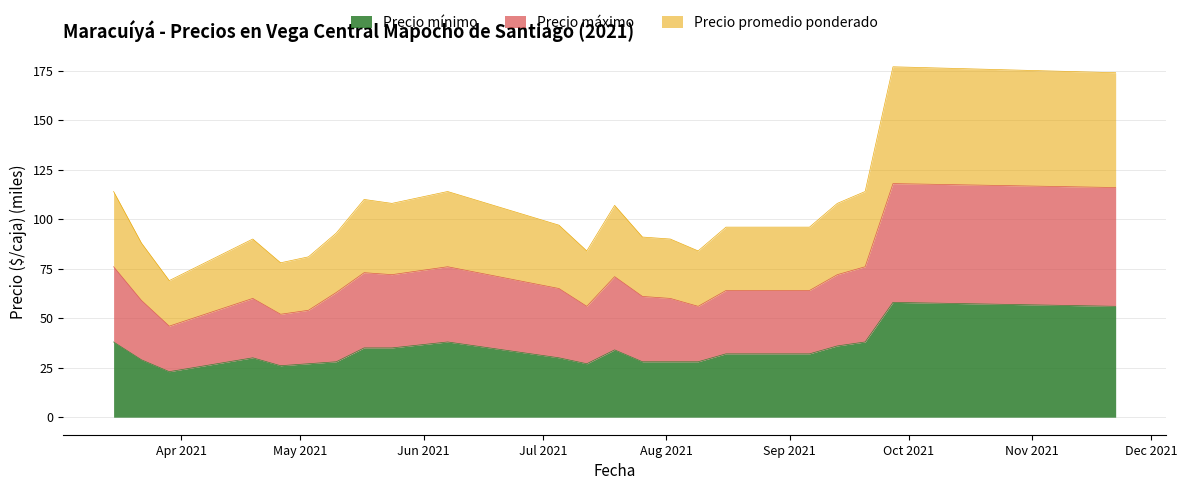

Which series has the largest total across all categories?

Precio promedio ponderado